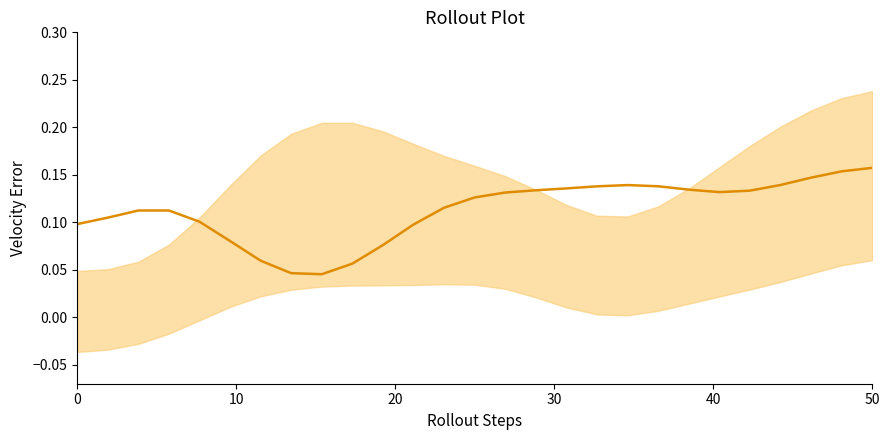

What is the difference between the maximum and minimum values?

0.1